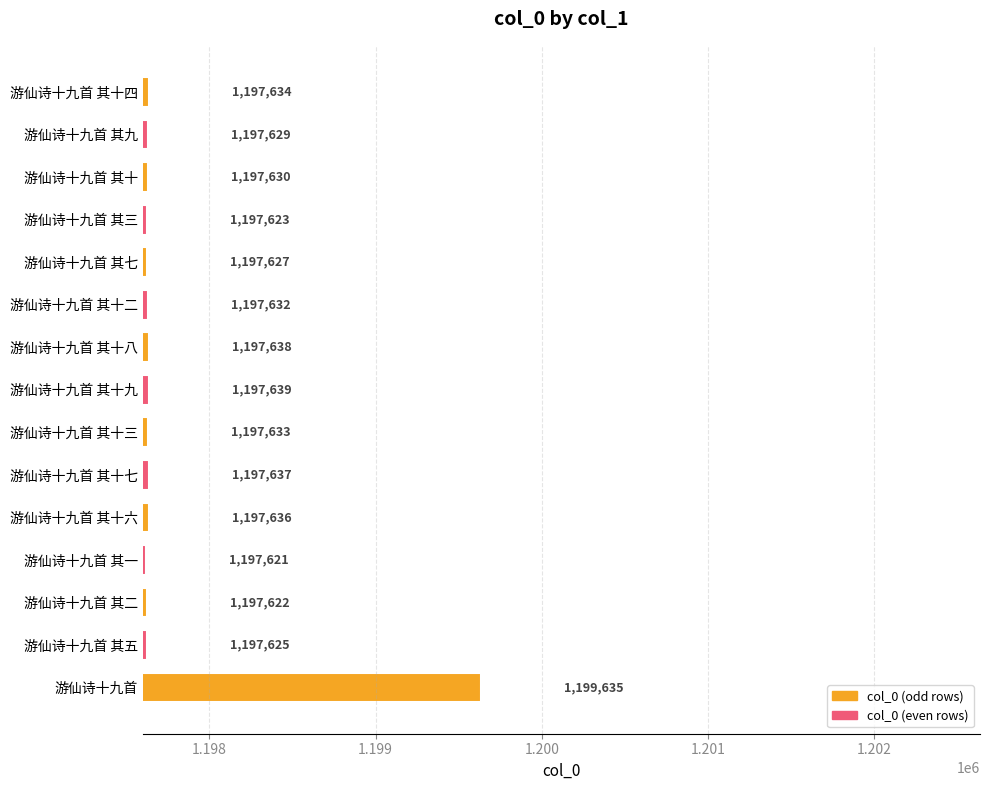

What is the label of the 1st bar from the top?

游仙诗十九首 其十四